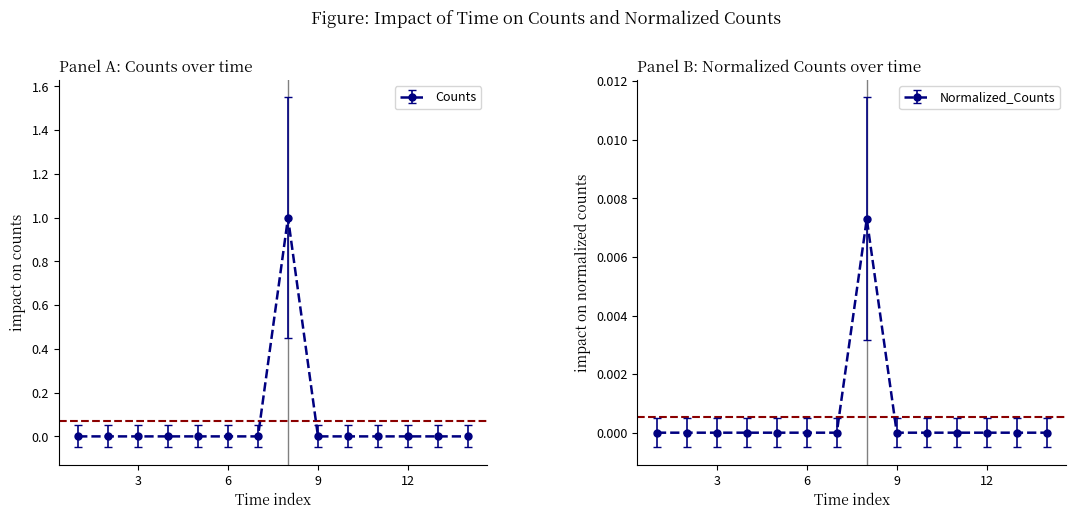

True or false: Counts and Normalized_Counts intersect in this chart.

False